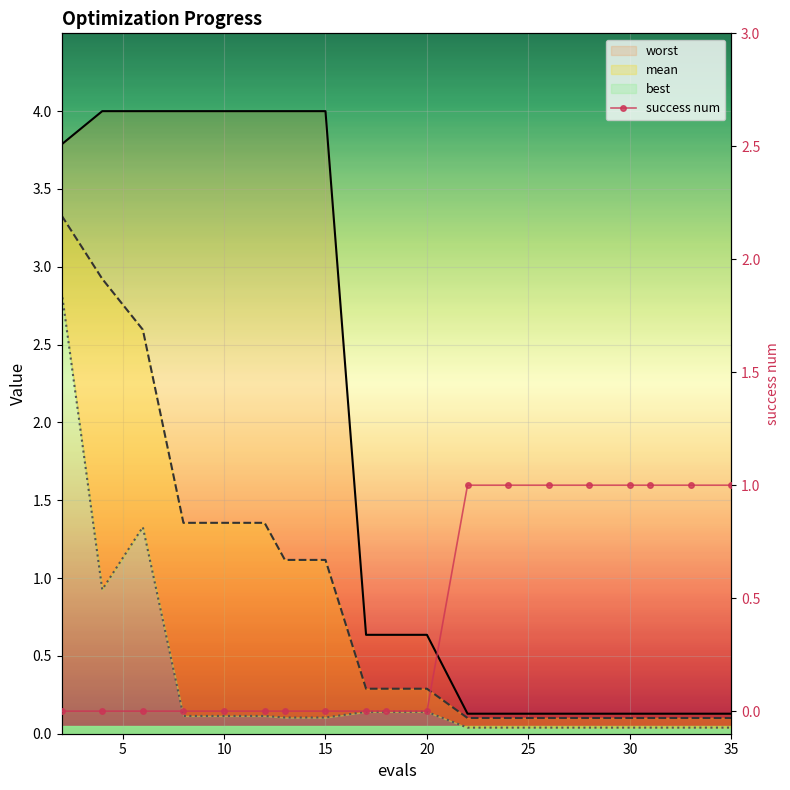

What is the value of the best point at the 8th from the left?

0.1